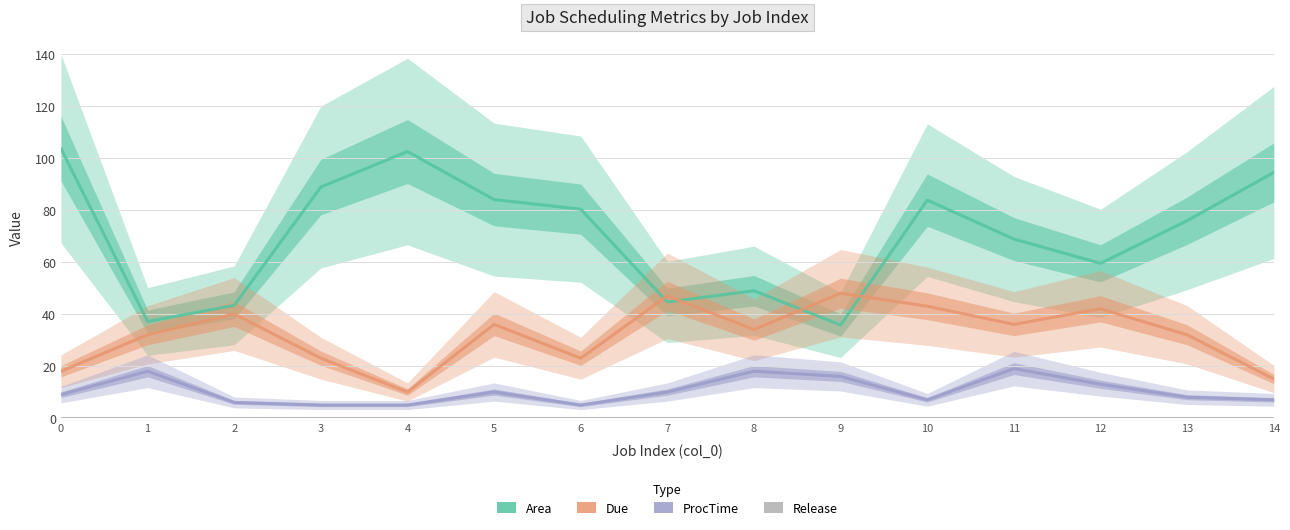

Reading left to right, transcribe all the data shown in this chart.

Area: 103.6	37.1	43.3	88.8	102.5	84.0	80.3	44.6	48.9	35.8	83.8	68.8	59.5	75.9	94.4
Due: 18.0	32.0	40.0	23.0	10.0	36.0	23.0	47.0	34.0	48.0	43.0	36.0	42.0	32.0	15.0
ProcTime: 9.0	18.0	6.0	5.0	5.0	10.0	5.0	10.0	18.0	16.0	7.0	19.0	13.0	8.0	7.0
Release: 0.0	0.0	0.0	0.0	0.0	0.0	0.0	0.0	0.0	0.0	0.0	0.0	0.0	0.0	0.0